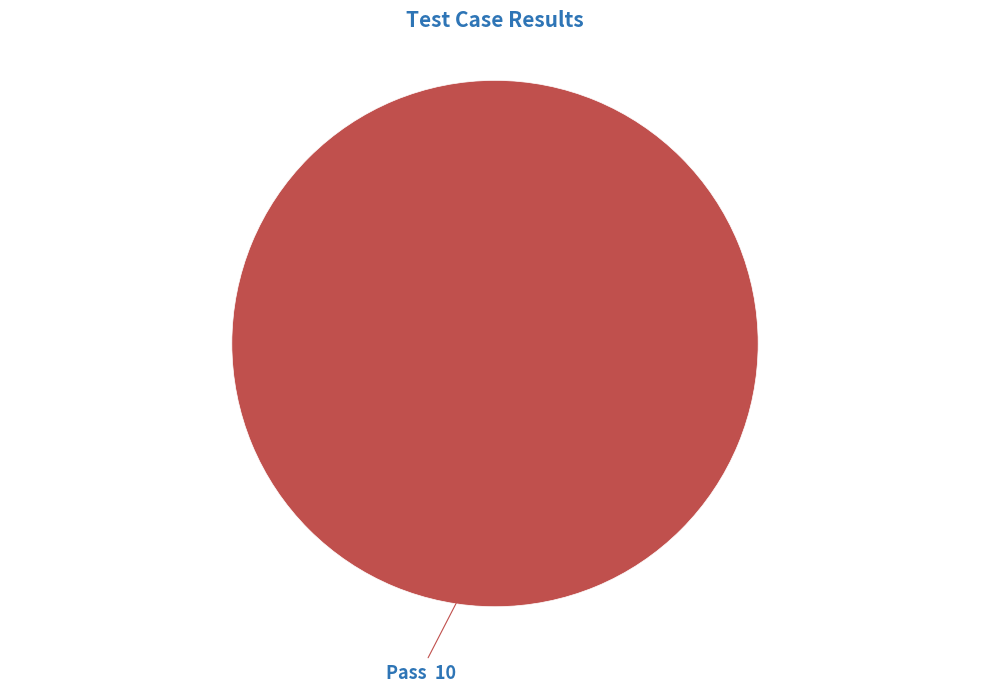

Is there a majority slice in this chart?

Yes